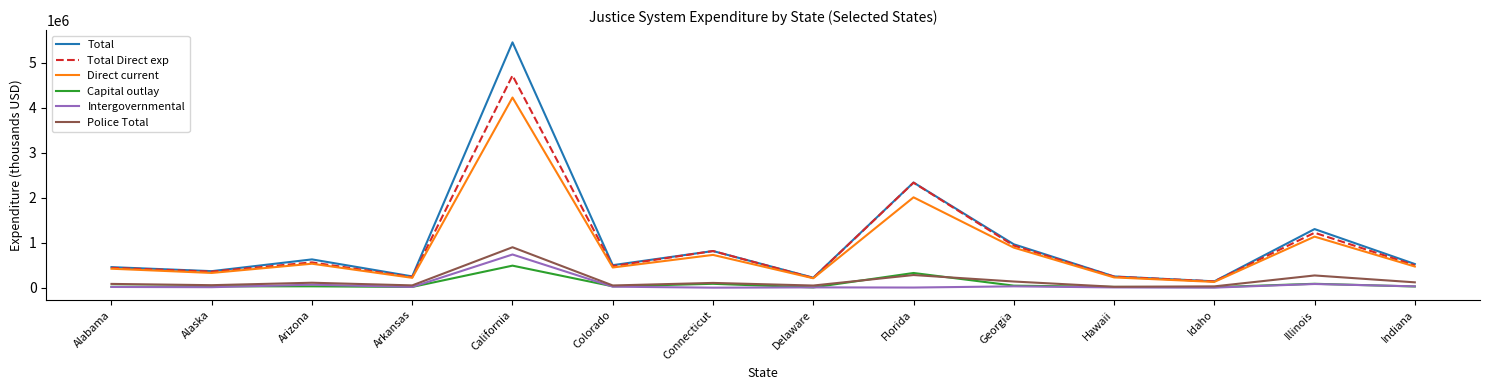

What is the sum of all Total values?

14217833